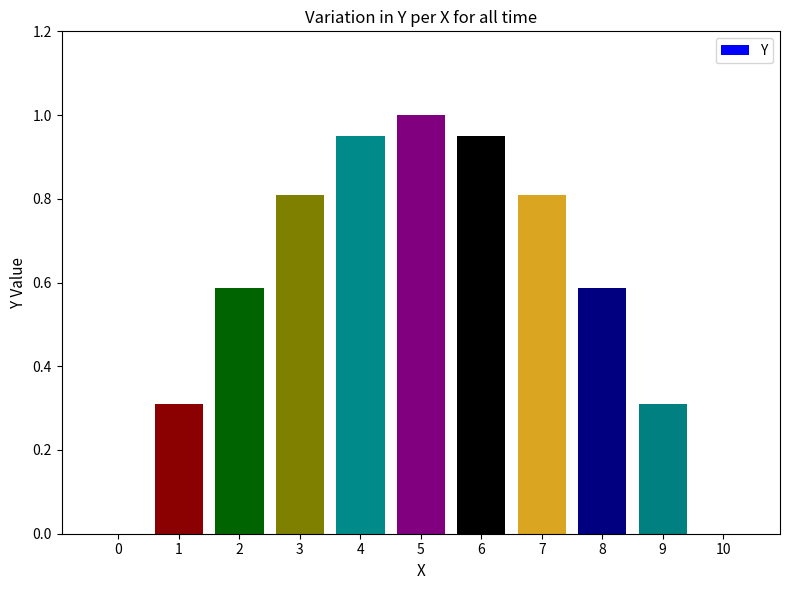

What is the average value?

0.6